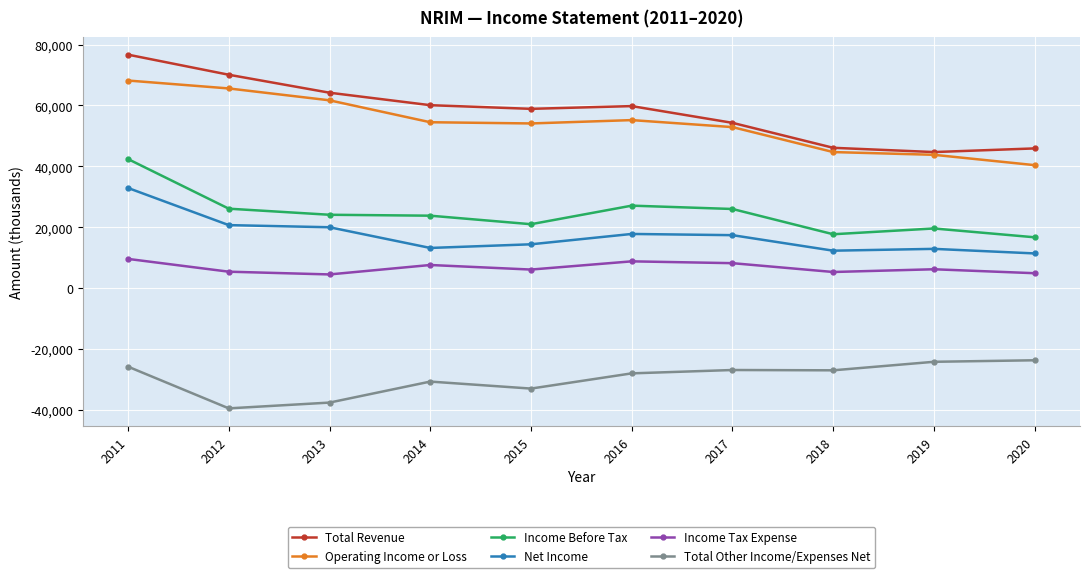

What is the spread (max minus min) of values at 2013?

101800